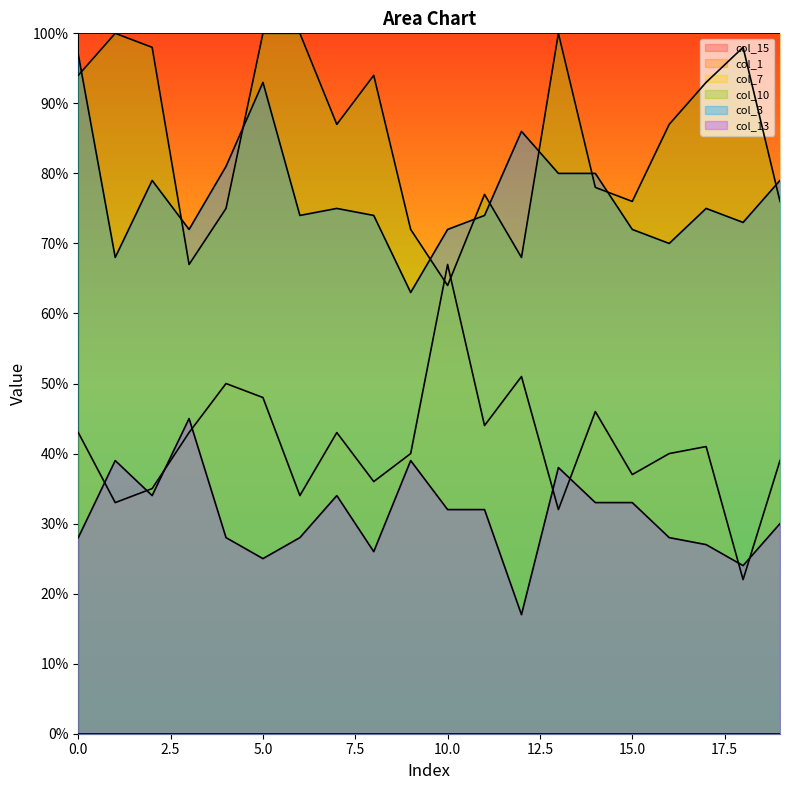

What is the sum of the col_13 values at 0 and 18?

52